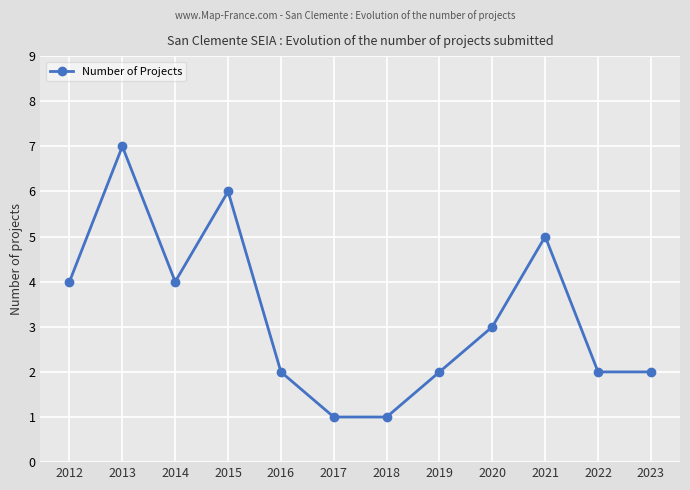

What is the change in value from 2017 to 2020?

+2